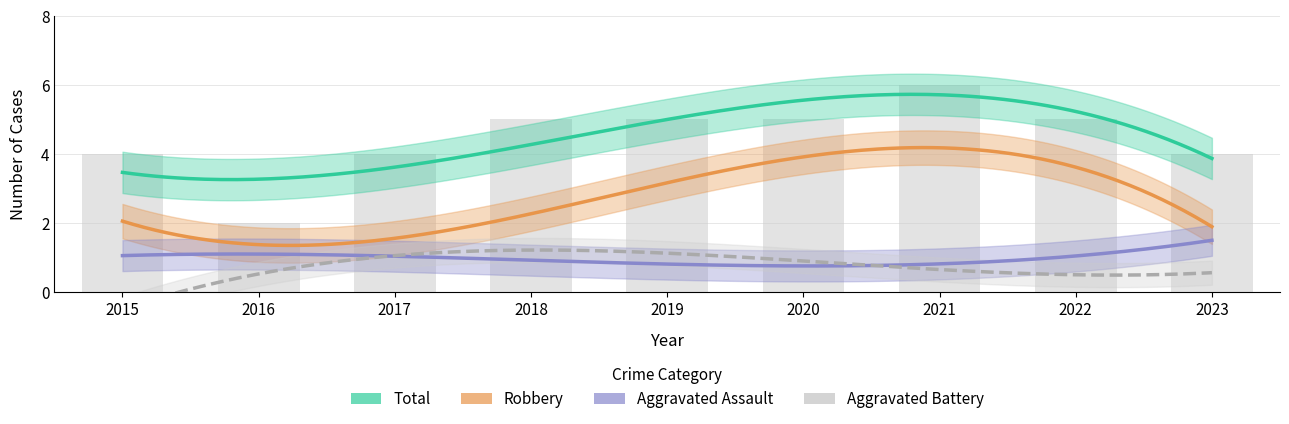

Reading left to right, transcribe all the data shown in this chart.

Robbery: 2015=2	2016=1	2017=3	2018=1	2019=3	2020=4	2021=5	2022=3	2023=2
Aggravated Assault: 2015=1	2016=1	2017=1	2018=2	2019=0	2020=0	2021=1	2022=2	2023=1
Aggravated Battery: 2015=0	2016=0	2017=0	2018=2	2019=2	2020=1	2021=0	2022=0	2023=1
Total: 2015=4	2016=2	2017=4	2018=5	2019=5	2020=5	2021=6	2022=5	2023=4